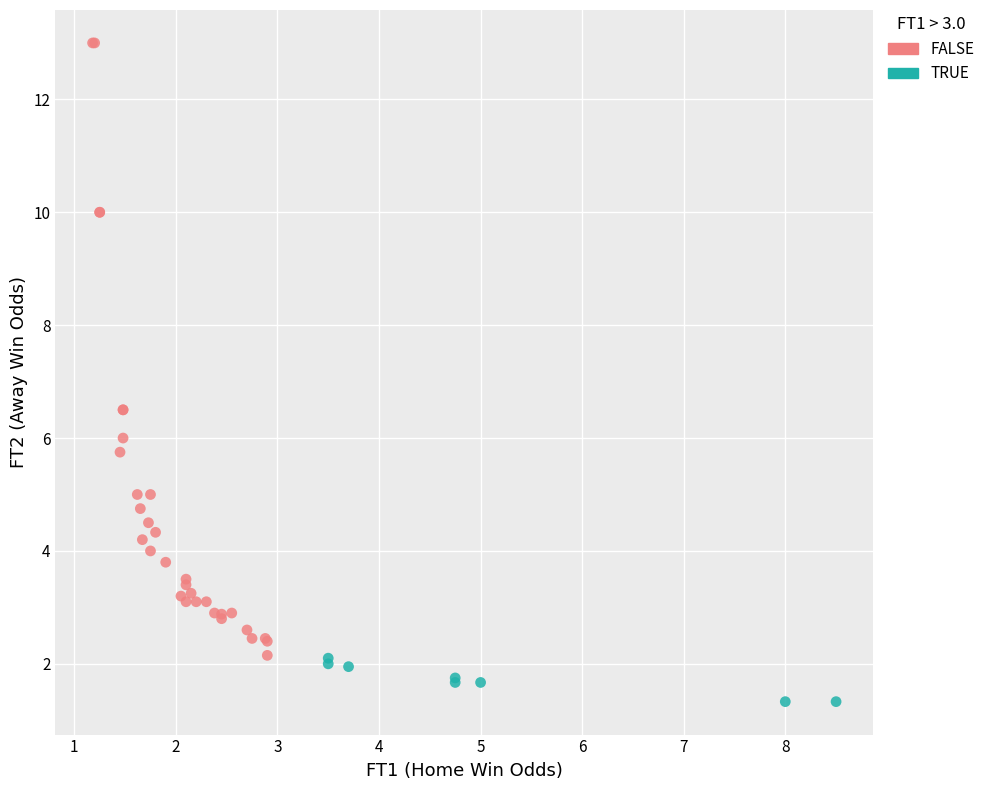

Which series contains the lowest Y value?

TRUE